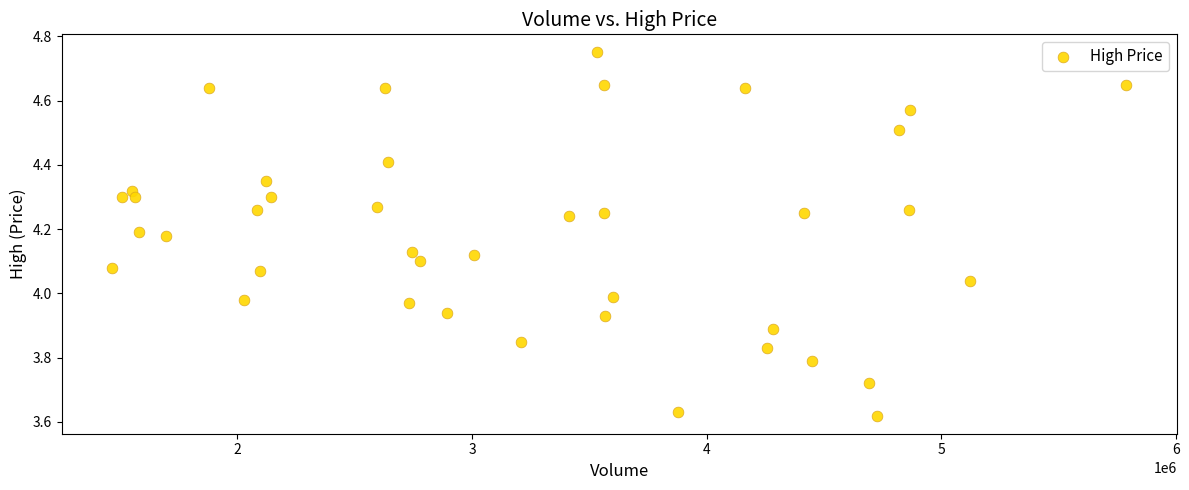

What is the range of Y values (max minus min)?

1.1